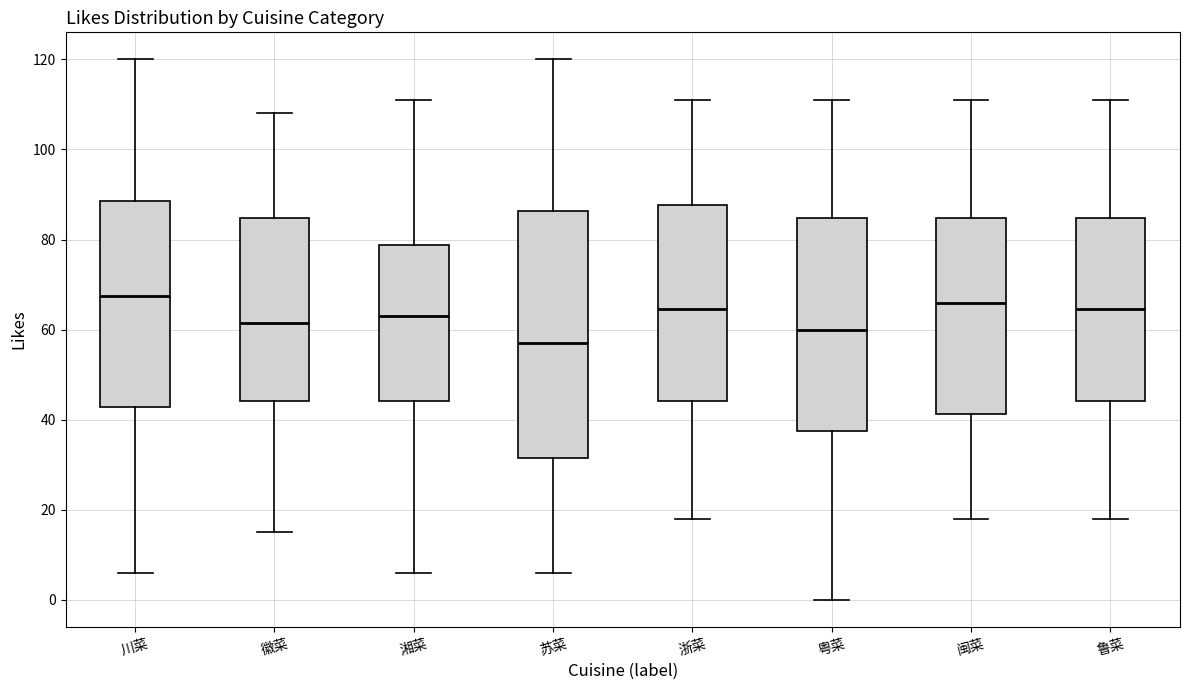

Comparing the boxes themselves (not the whiskers), which one is the tallest?

苏菜